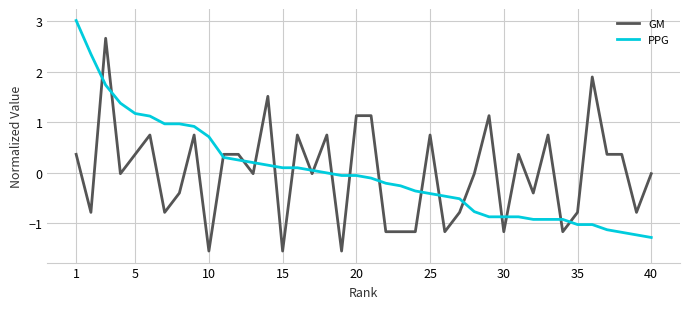

What is the difference between the maximum and minimum values in the GM series?

4.2